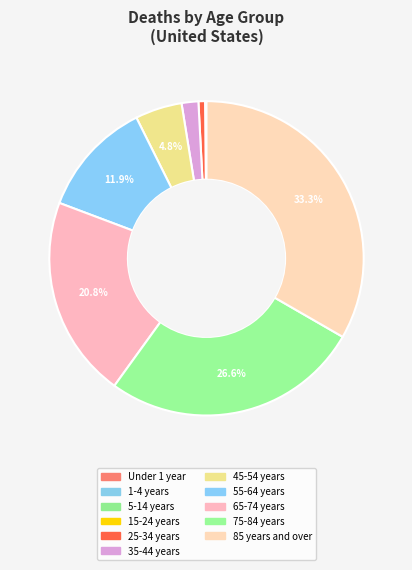

Does 5-14 years account for over 50% of the chart?

No